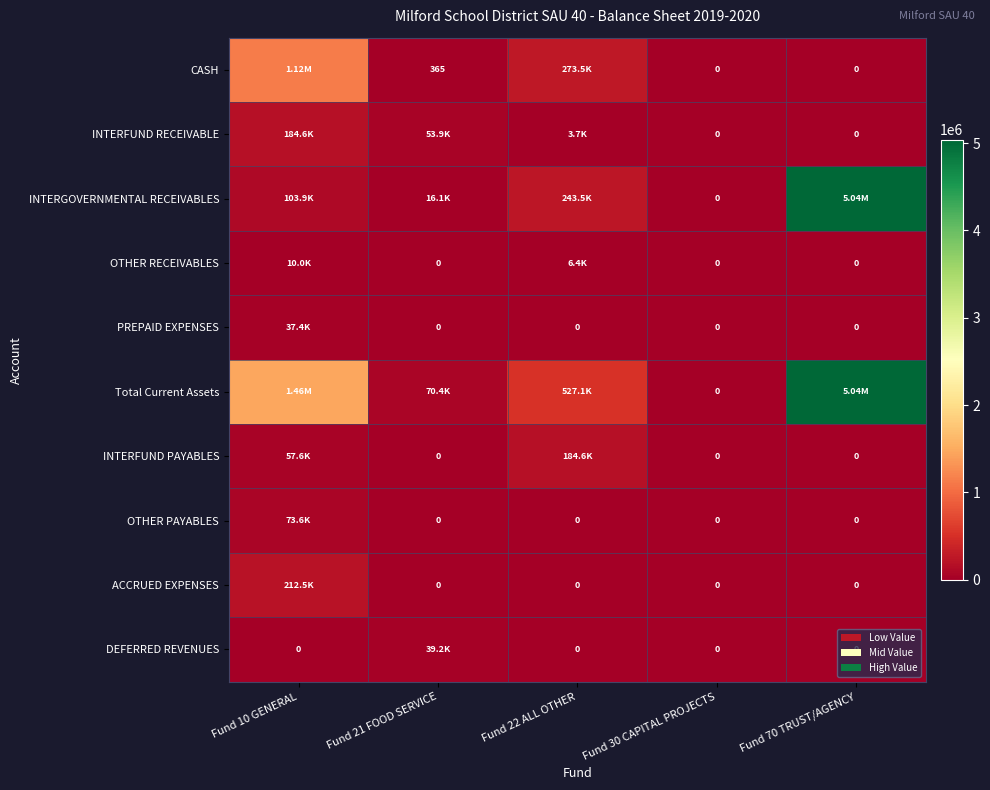

At how many categories does at least one series exceed 159376?

3